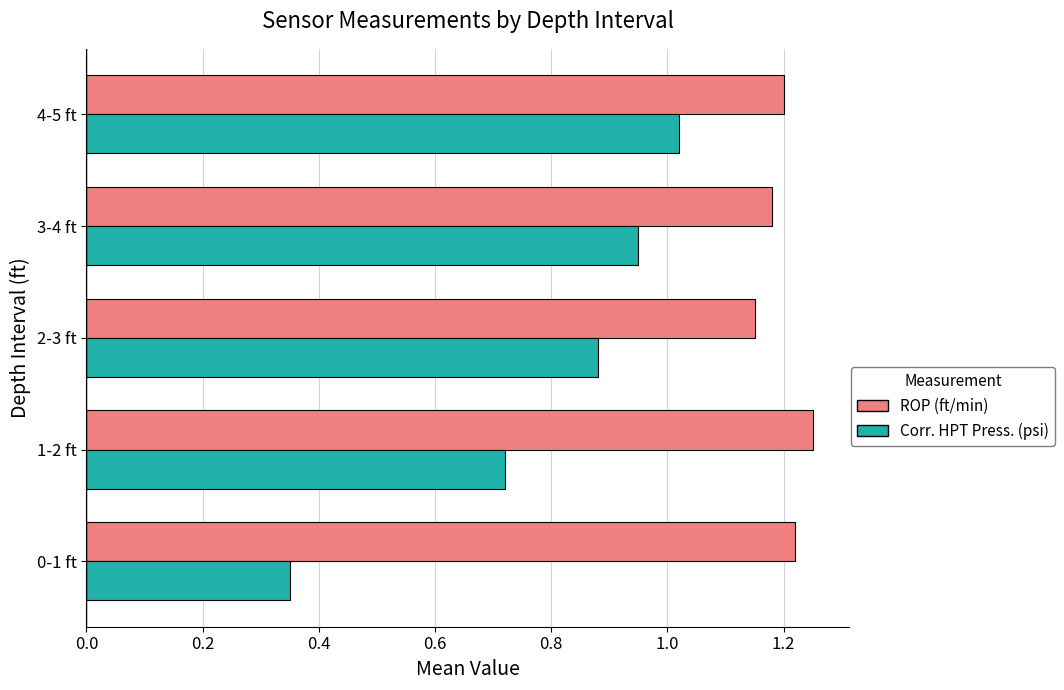

Which series has the widest spread of values?

Corr. HPT Press. (psi)